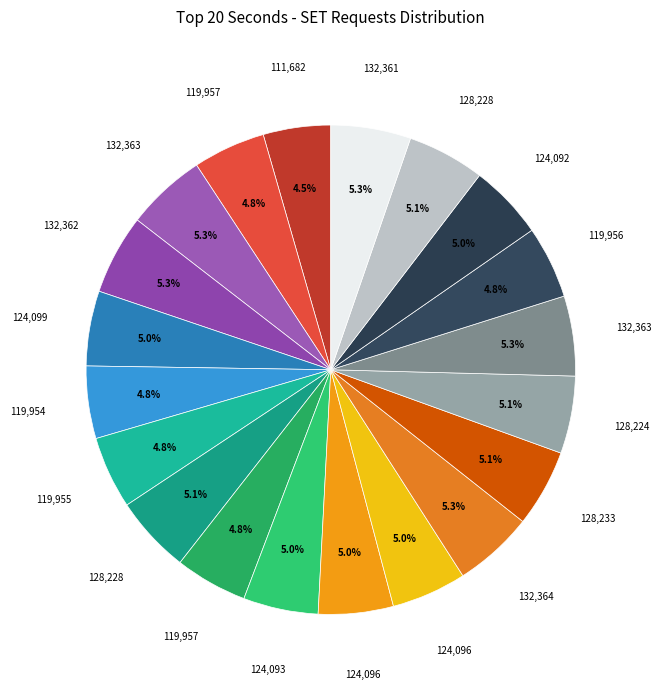

How many slices are in this pie chart?

20